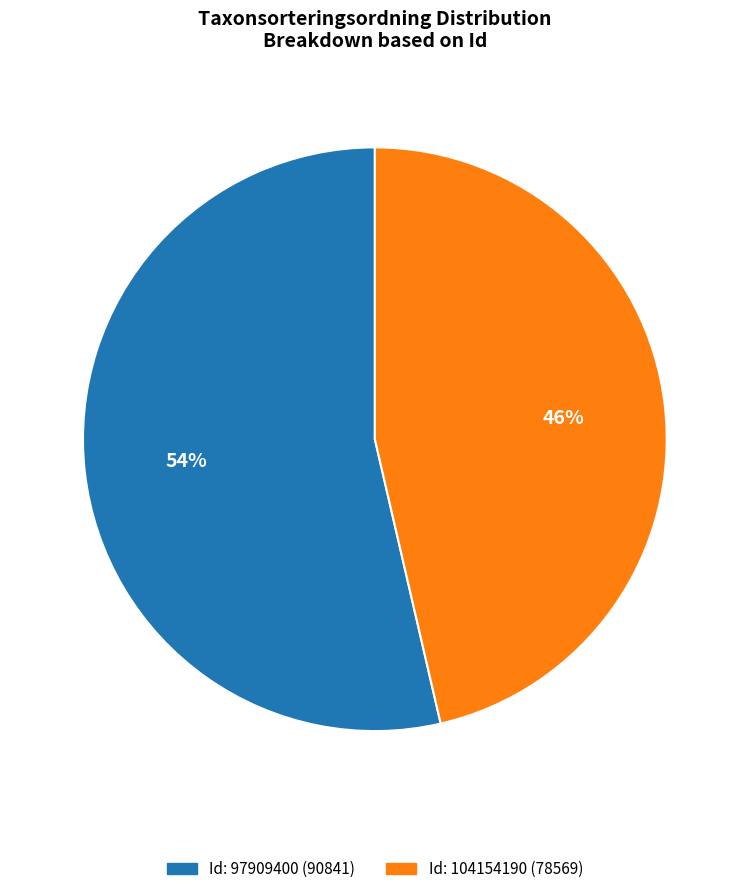

To the nearest percent, what is the average slice percentage?

50%